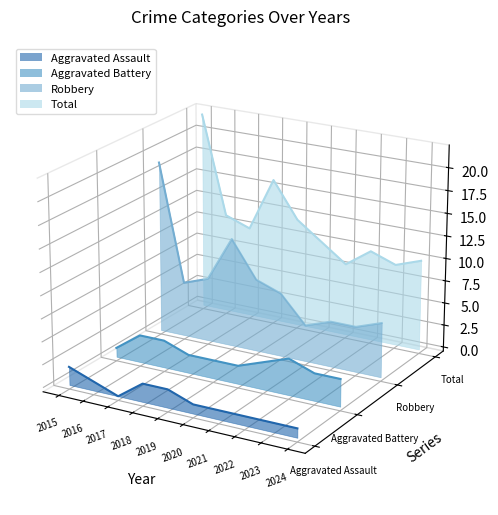

Which has a higher value, 2020 or 2019?

2019